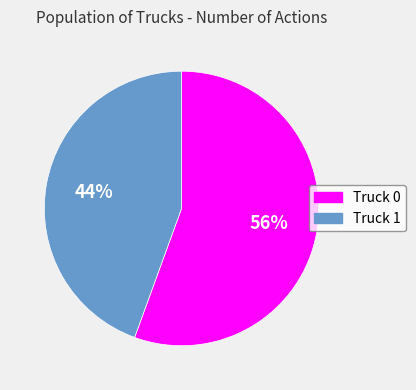

To the nearest percent, what percentage of the pie is Truck 1?

44%